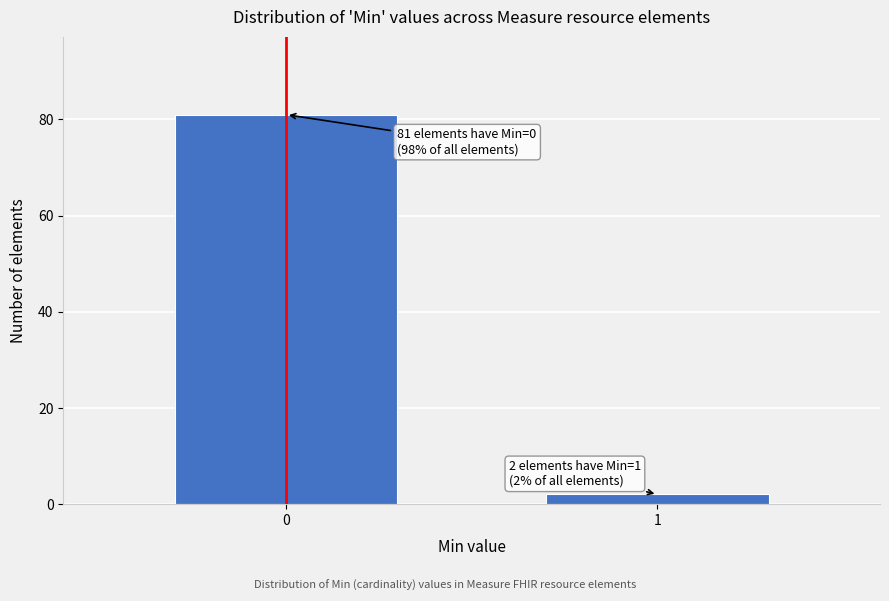

Reading left to right, extract all data points from this chart.

0=81	1=2